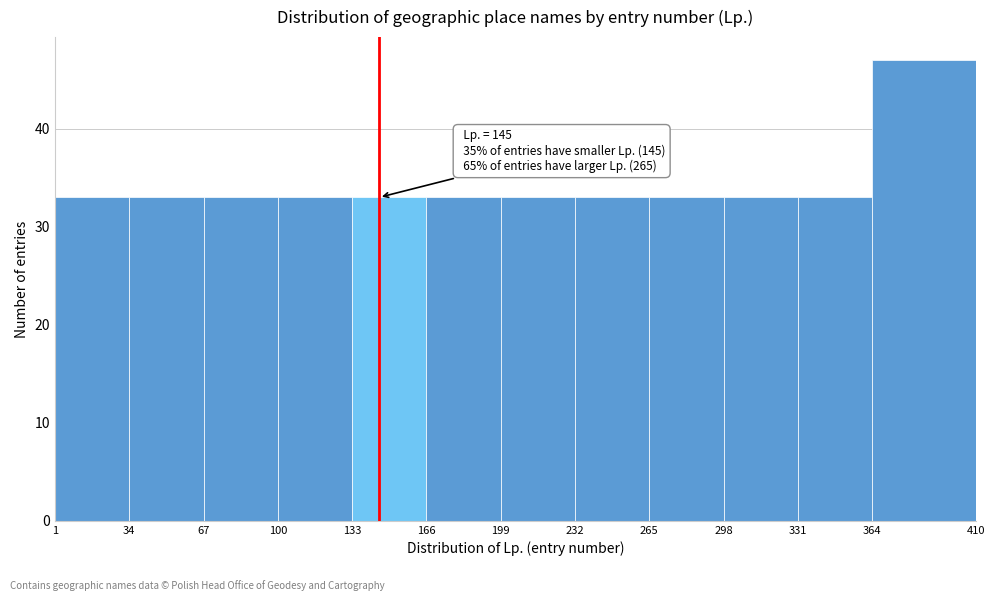

Which range on the x-axis has the tallest bar?

364 to 410